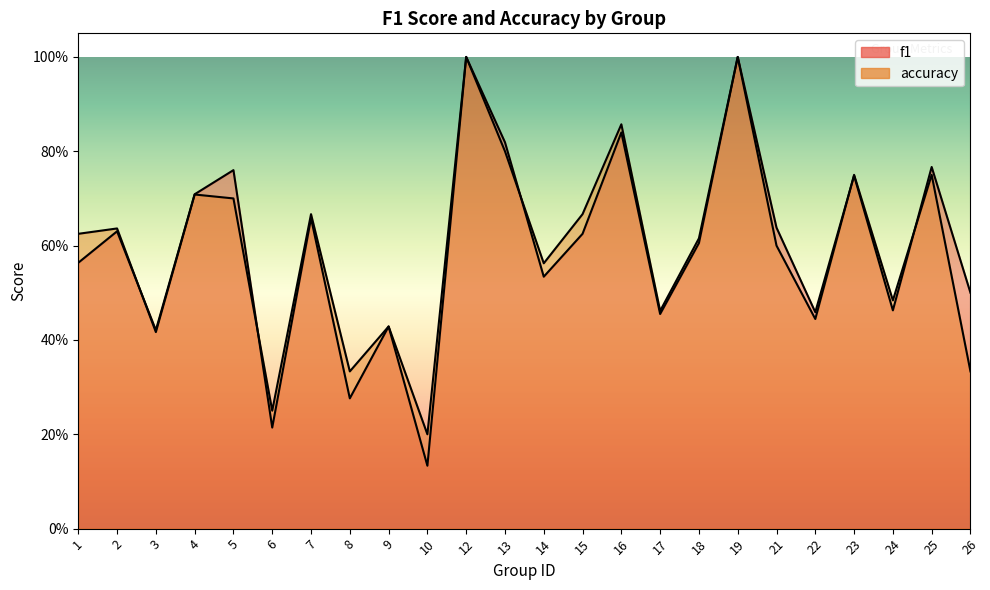

Which series has the widest spread of values?

f1